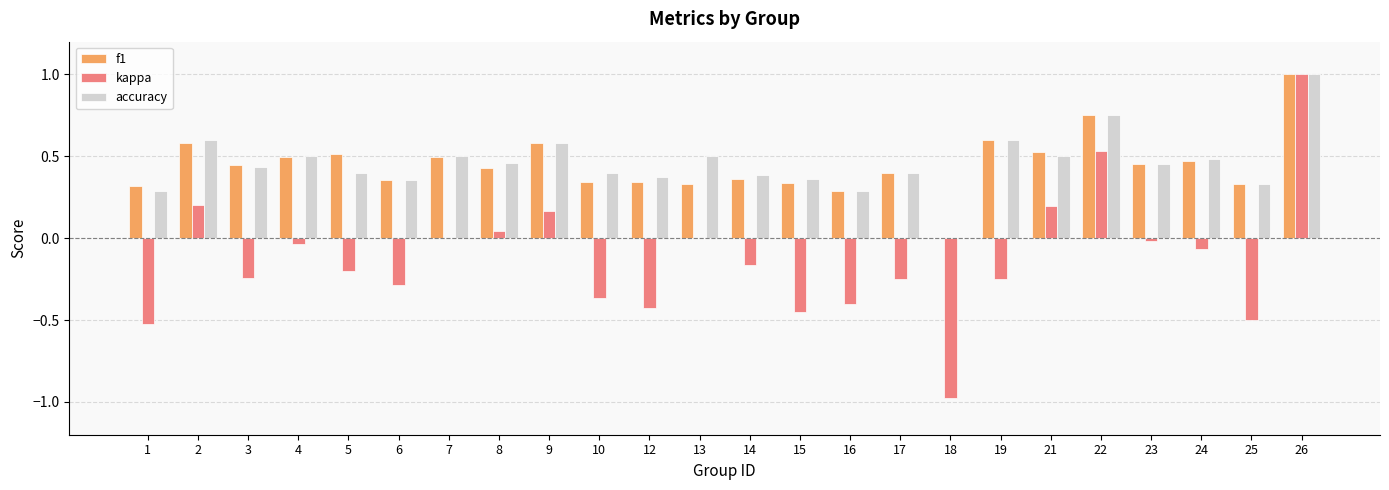

Is the value of kappa at 8 greater than the value of accuracy at 22?

No